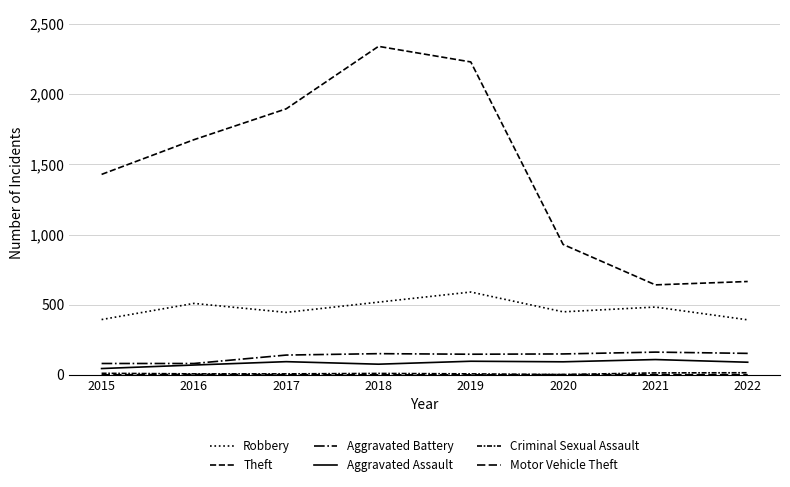

What is the average value of the Aggravated Assault series?

85